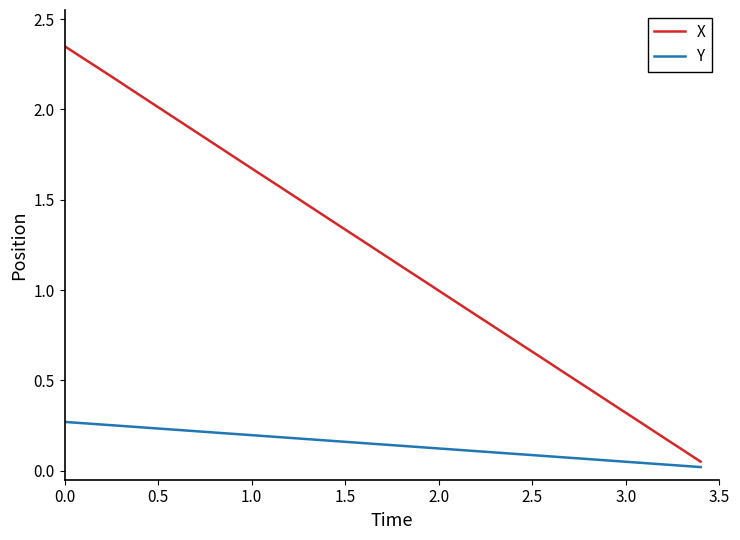

Which series has the widest spread of values?

X